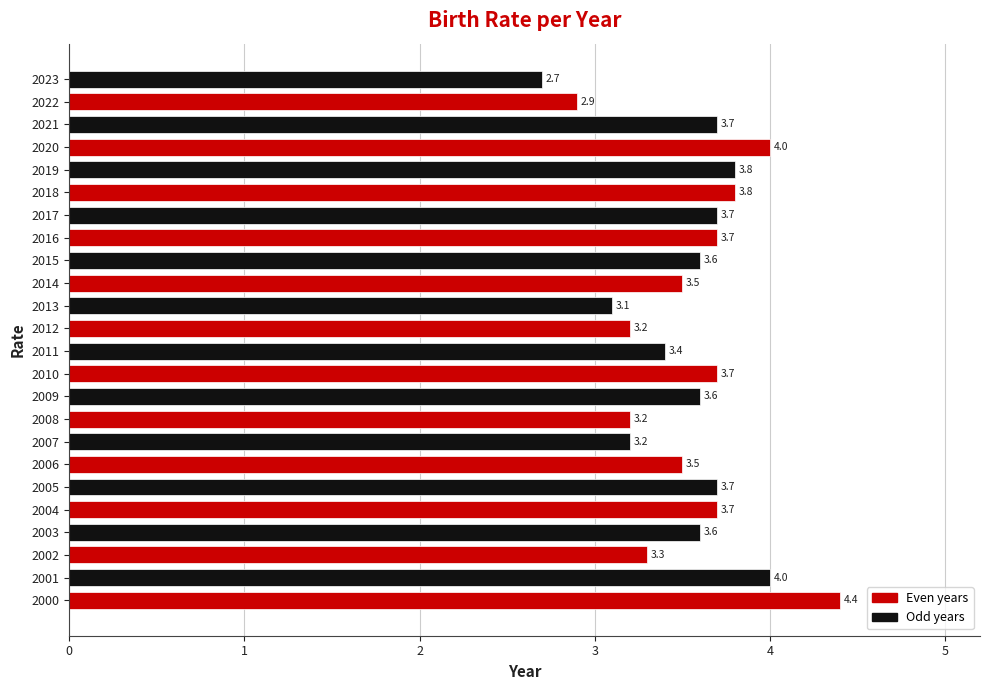

The value at 2007 is 3.2. True or false?

True